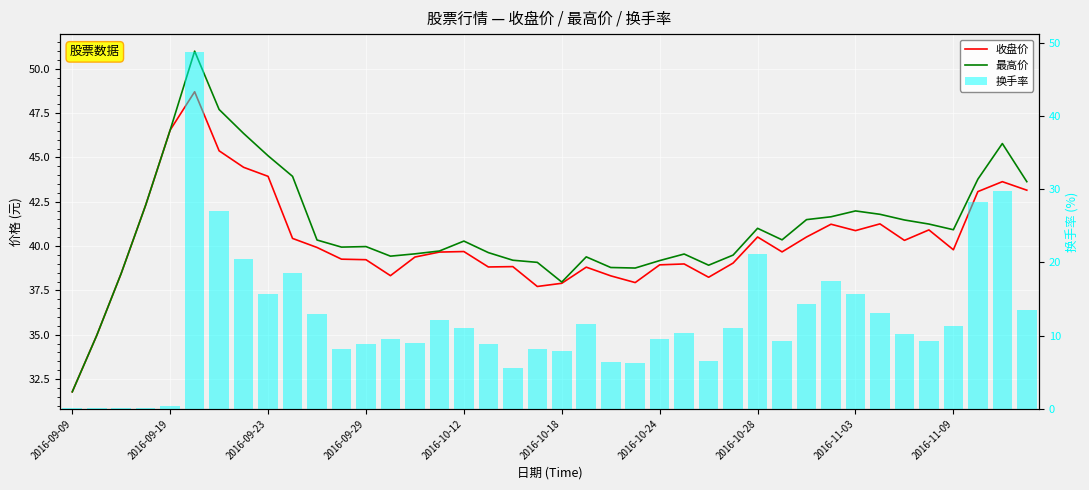

Rank the series by their maximum value, from lowest to highest.

收盘价, 换手率, 最高价